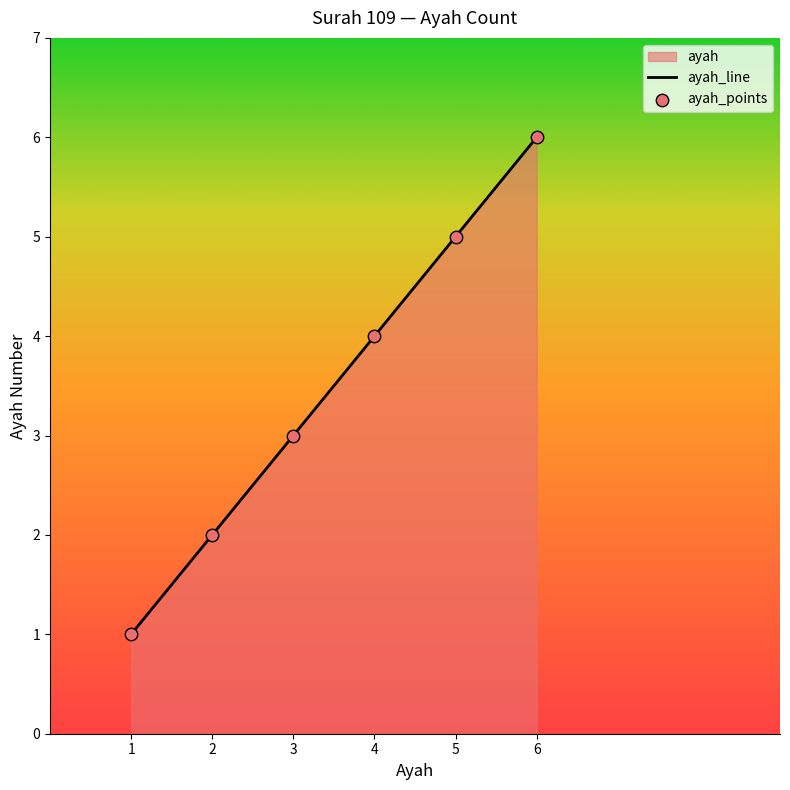

Between 1 and 6, which is larger?

6